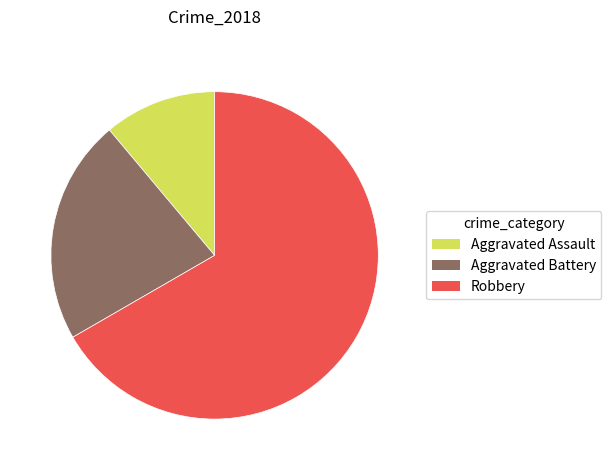

Count the number of slices in the pie.

3